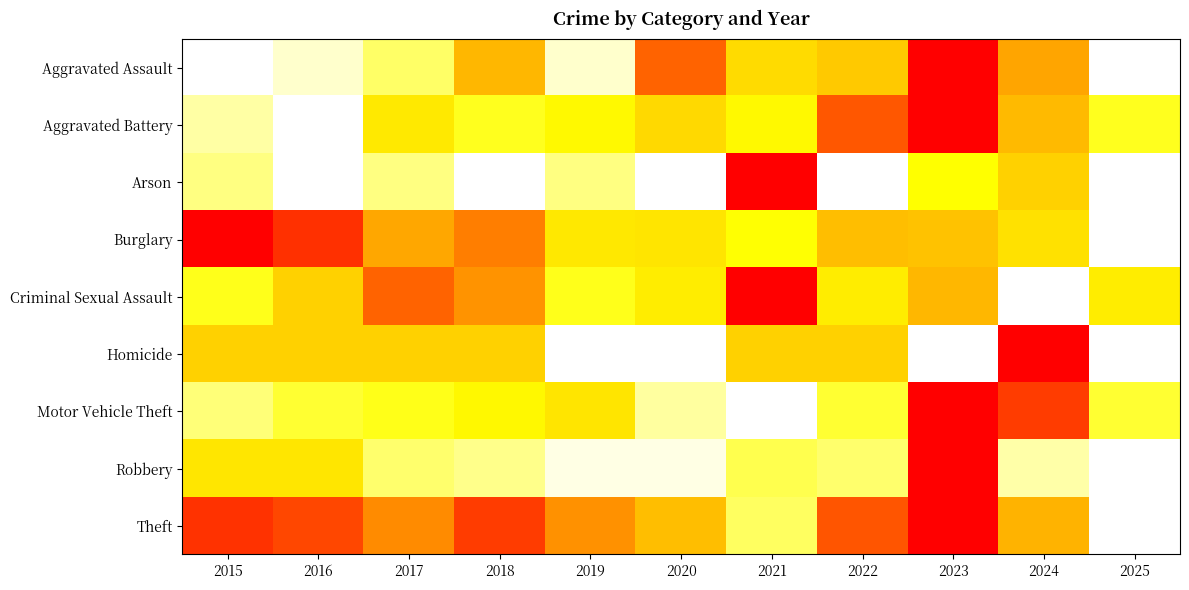

What is the total value across all series at 2021?

4.1